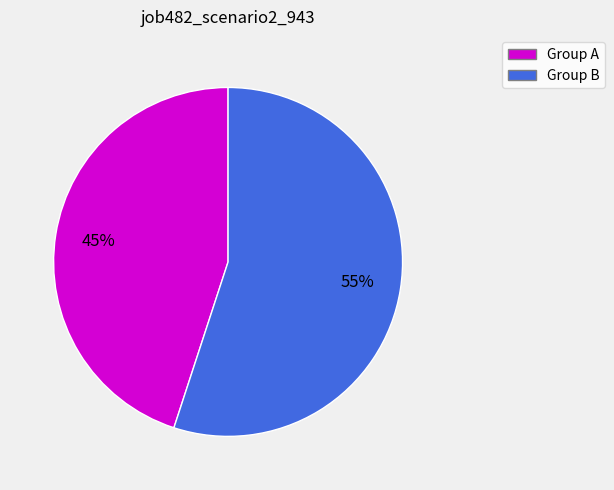

To the nearest percent, what is the difference between the largest and smallest slice percentages?

10%